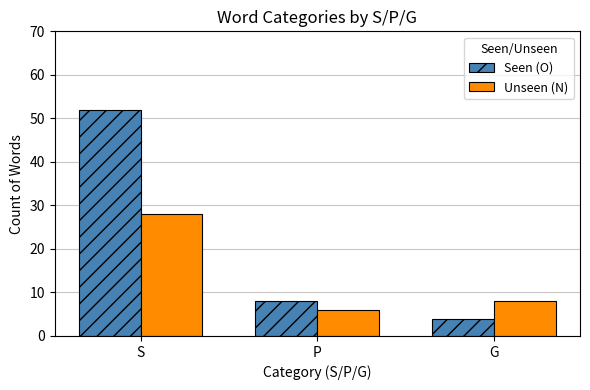

What is the sum of the Seen (O) values at S and G?

56